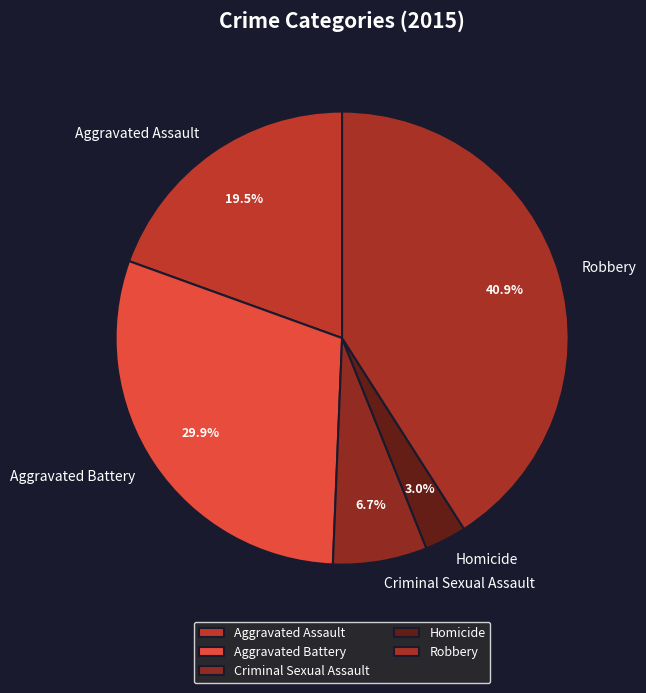

What percentage is the Criminal Sexual Assault slice, to the nearest percent?

7%